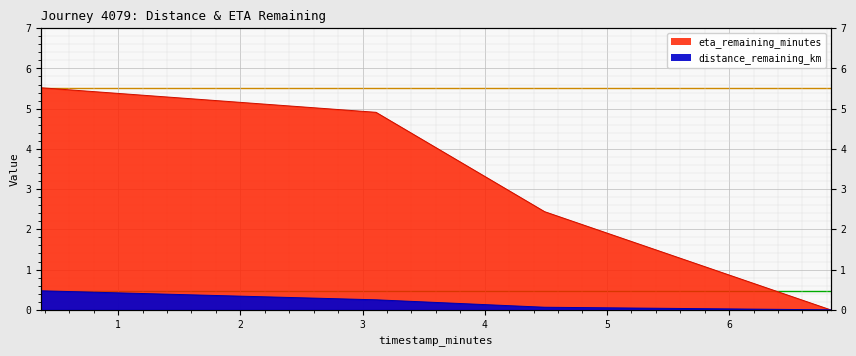

True or false: distance_remaining_km and eta_remaining_minutes intersect in this chart.

False